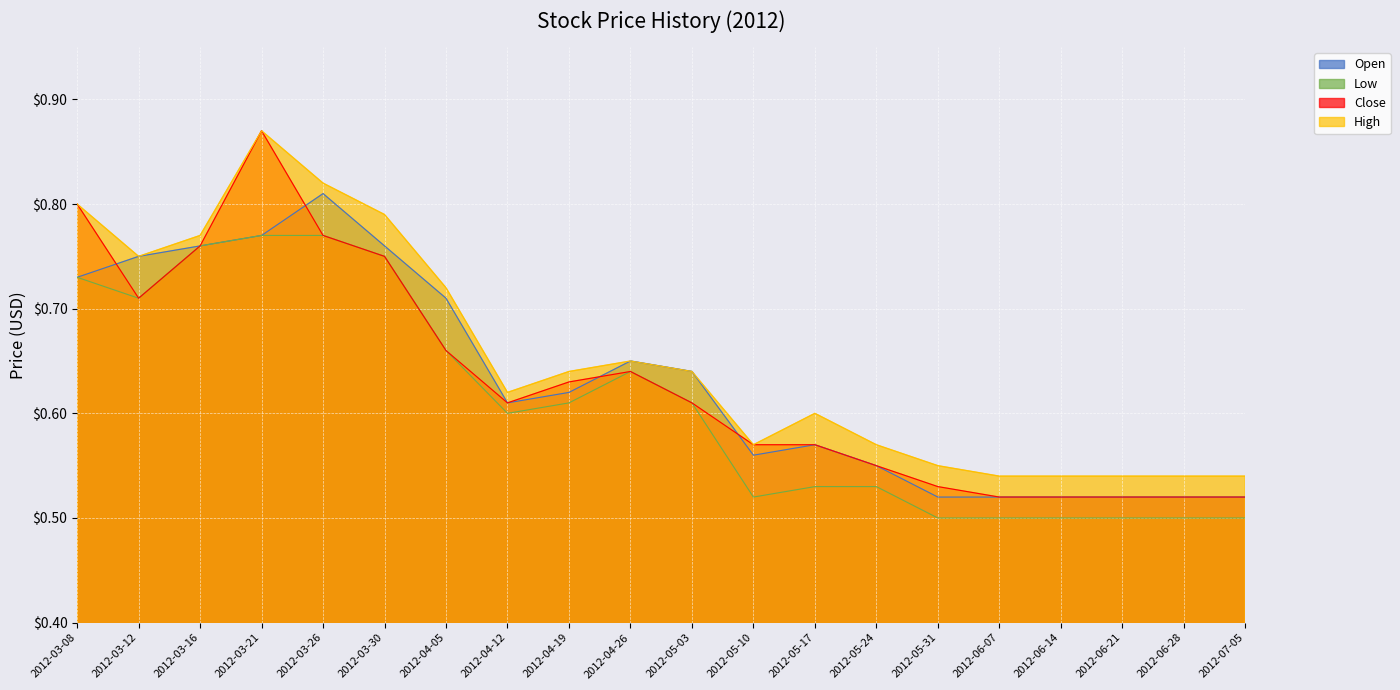

Count the number of data series in this chart.

4